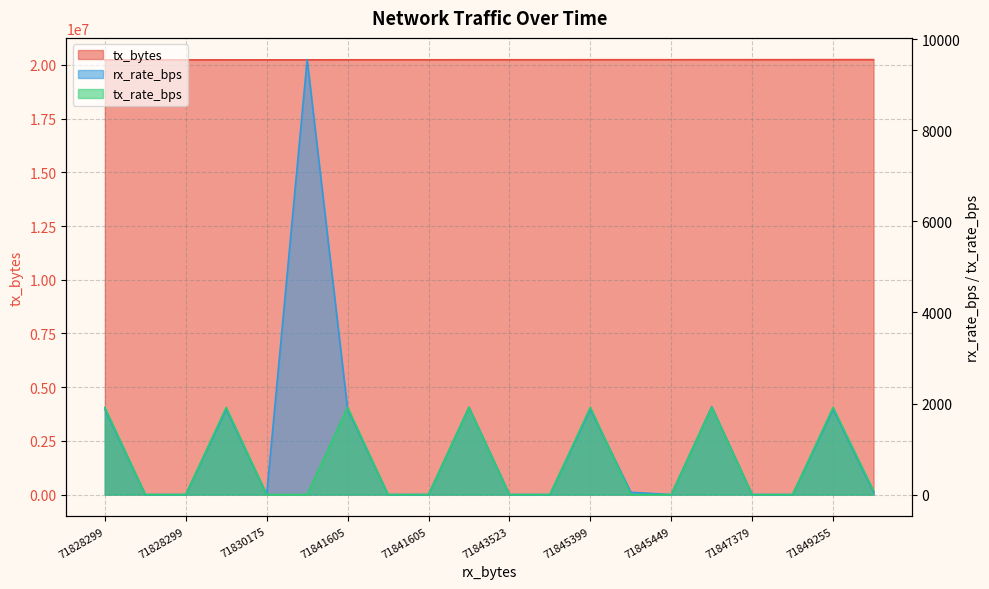

The value of tx_rate_bps at 71847379 is 910. True or false?

False